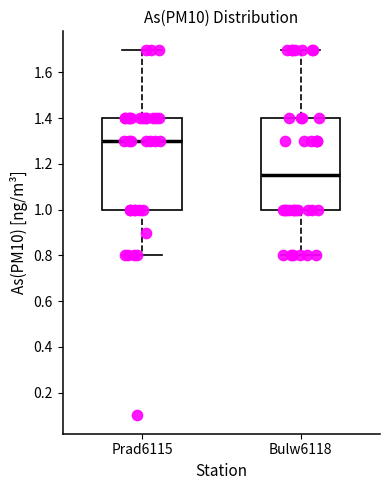

Reading left to right, read every box against the y-axis: the position of its median line, the range the box covers, and the ends of its whiskers. The values are not printed on the chart, so give them approximately, as read against the axis.

Prad6115: median 1.30, box 1.00 to 1.40, whiskers 0.80 to 1.70
Bulw6118: median 1.16, box 1.00 to 1.40, whiskers 0.80 to 1.70